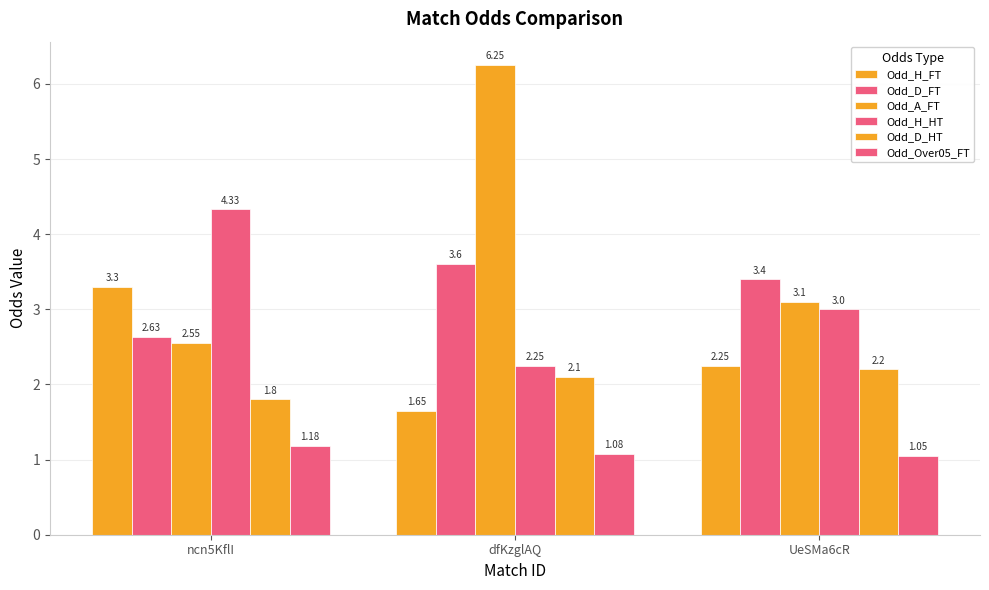

What value does the Odd_A_FT series have at ncn5KflI?

2.5